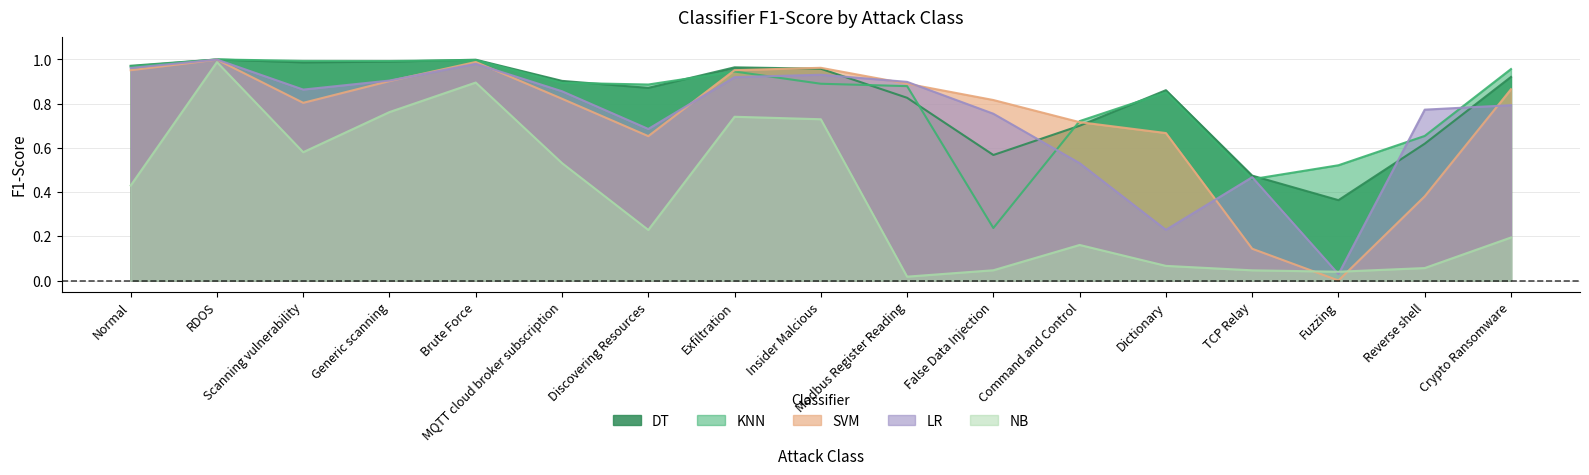

Where is LR nearest to the value 0?

Fuzzing